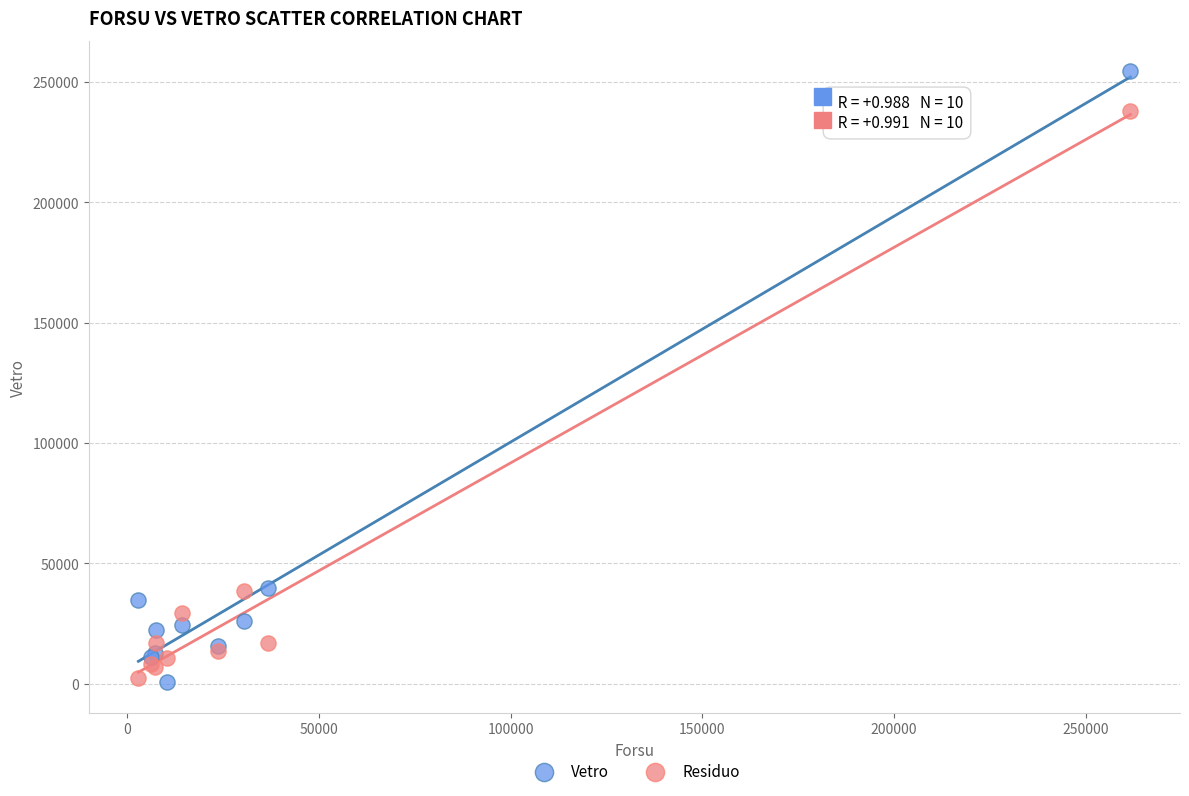

Which series contains the highest Y value?

Vetro